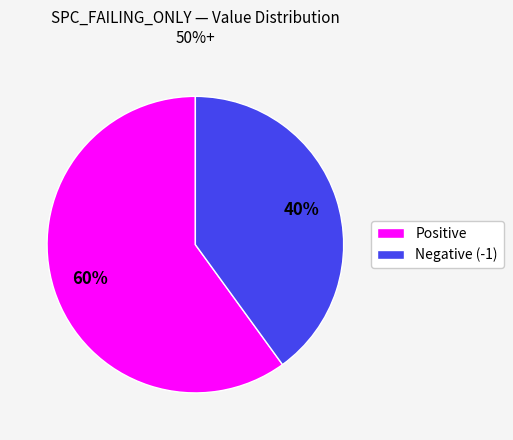

Does any single category account for the majority?

Yes